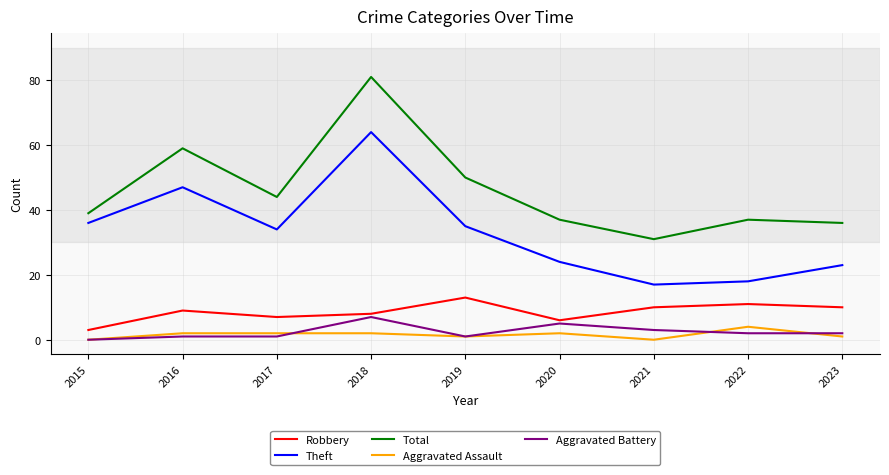

Does the chart display data point markers on the line(s)?

No